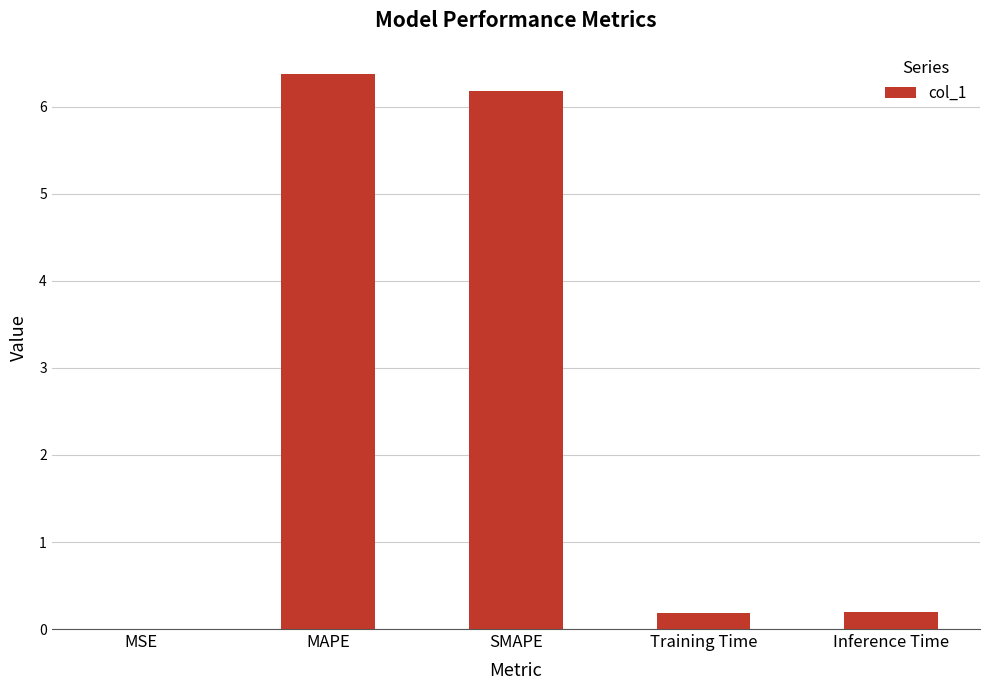

Which label corresponds to the largest value in the chart?

MAPE